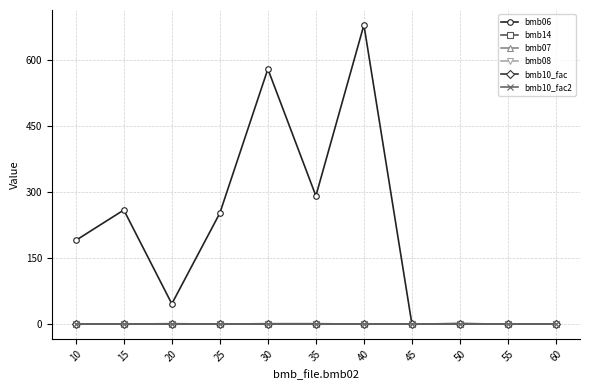

What is the highest value of the bmb07 series?

1.0